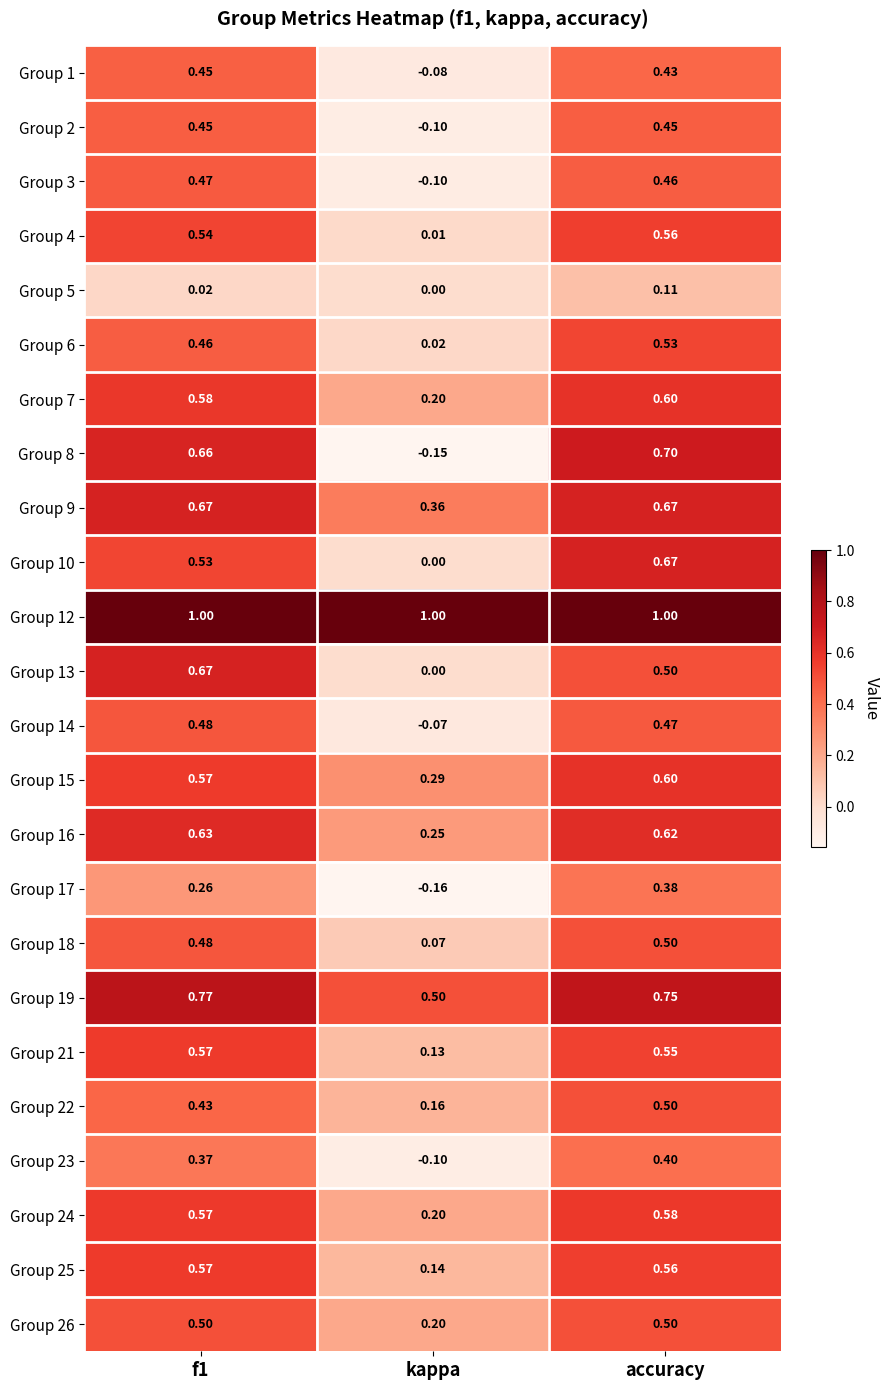

What is the spread (max minus min) of values at kappa?

1.2